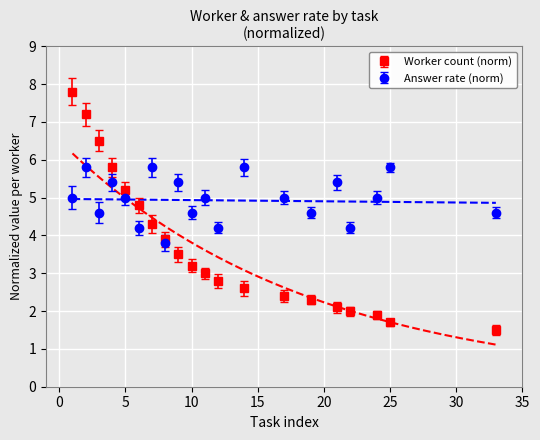

Between 4 and 22, which series saw the biggest shift?

worker_norm